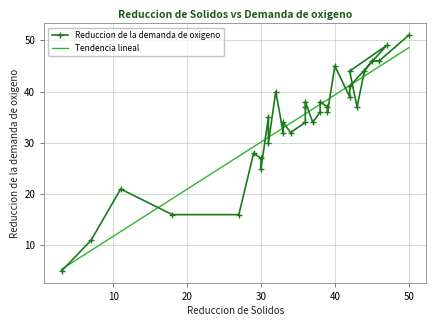

What is the minimum value for Tendencia lineal?

5.3